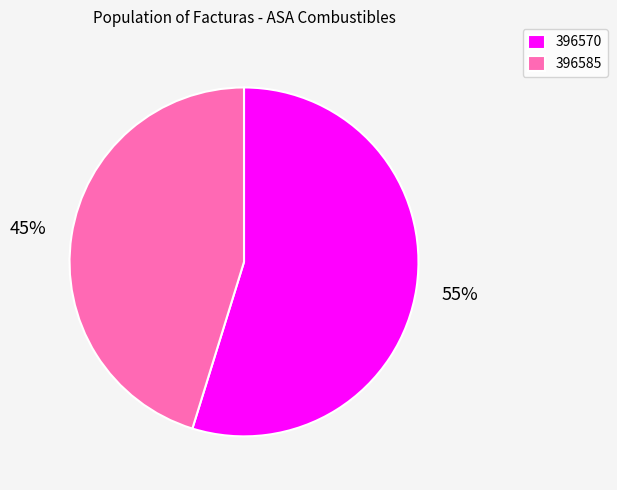

Does any single category account for the majority?

Yes